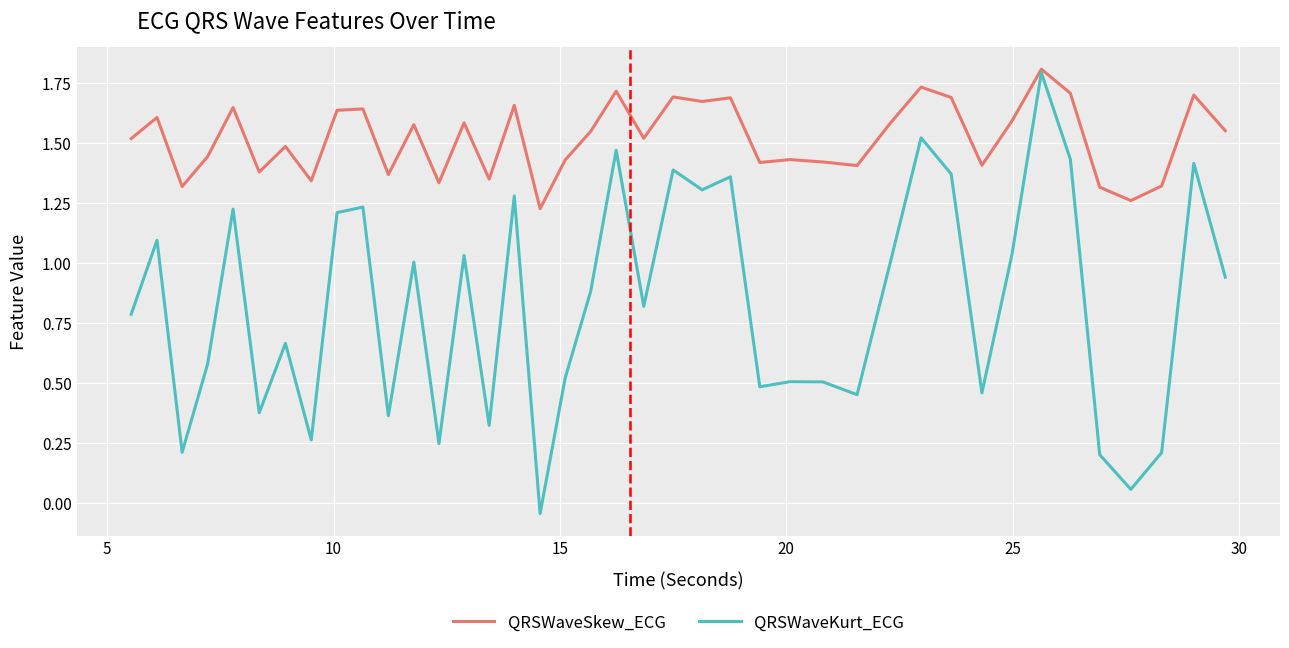

What is the maximum value shown in the chart?

1.8